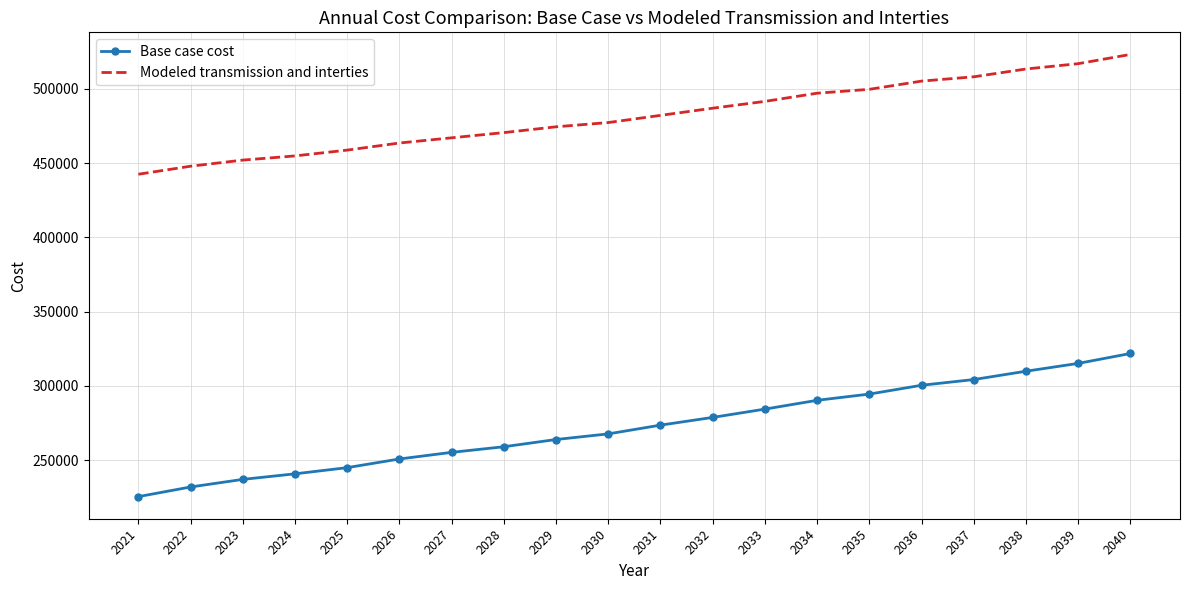

What is the average value of the Base case cost series?

272477.3